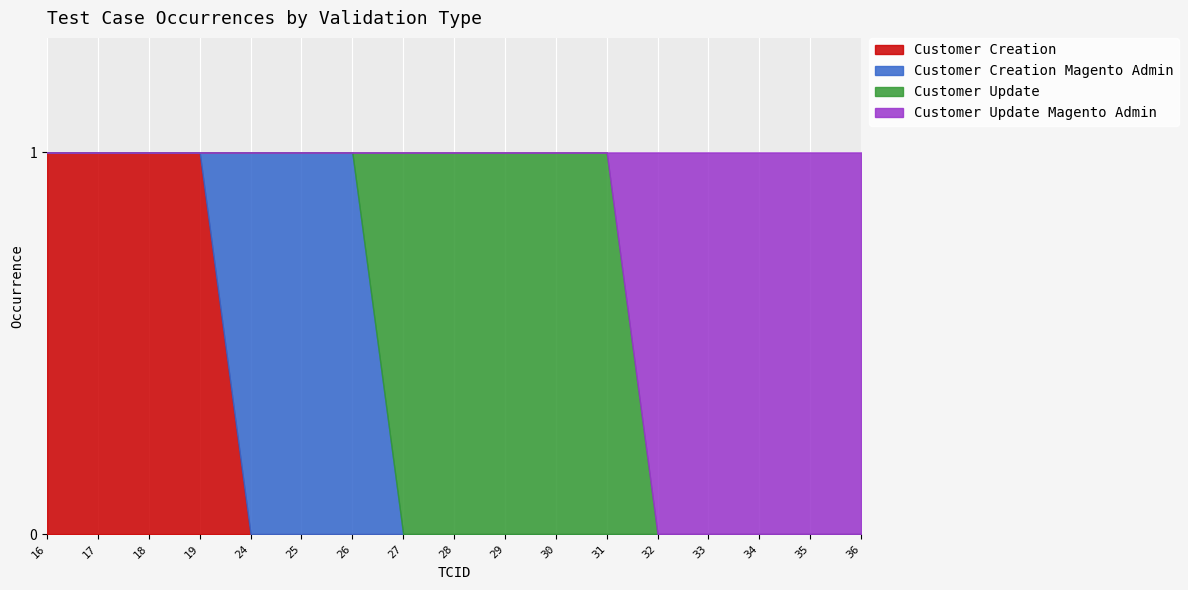

Reading left to right, extract all data points from this chart.

Customer Creation: 1	1	1	1	0	0	0	0	0	0	0	0	0	0	0	0	0
Customer Creation Magento Admin: 0	0	0	0	1	1	1	0	0	0	0	0	0	0	0	0	0
Customer Update: 0	0	0	0	0	0	0	1	1	1	1	1	0	0	0	0	0
Customer Update Magento Admin: 0	0	0	0	0	0	0	0	0	0	0	0	1	1	1	1	1